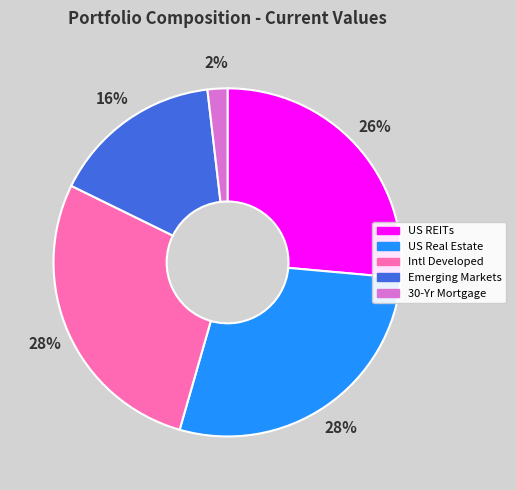

How many slices are in this pie chart?

5